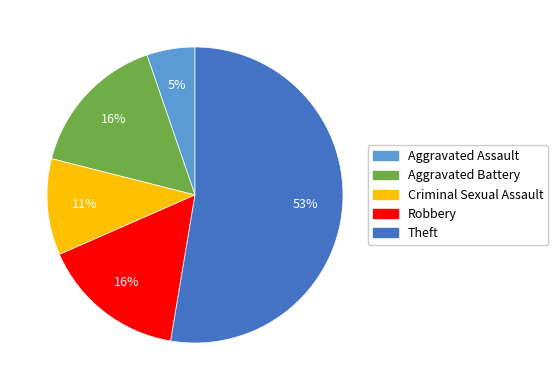

The Robbery slice represents 24% of the pie. True or false?

False